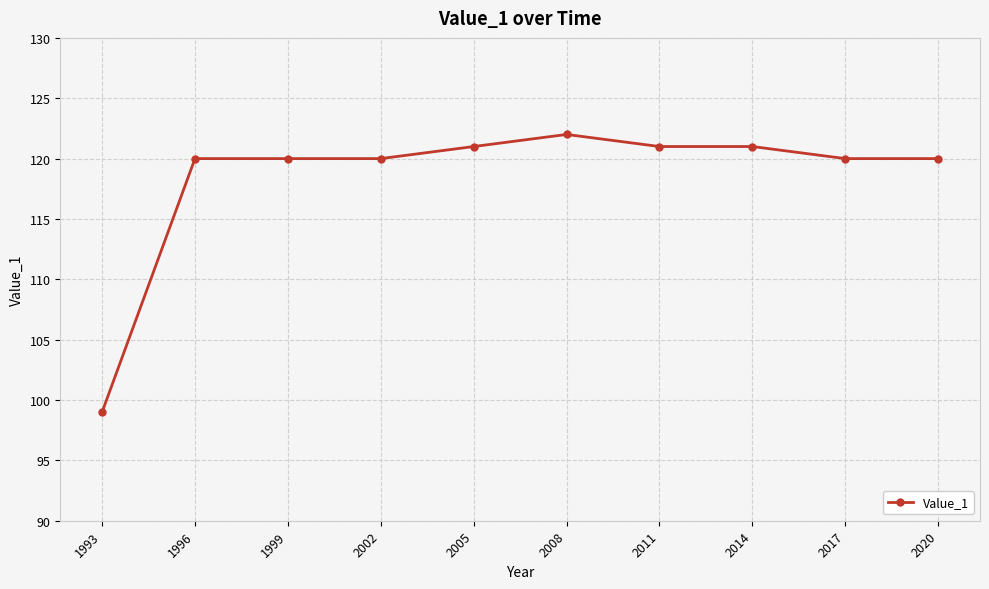

What is the sum of the values at 2002 and 2020?

240